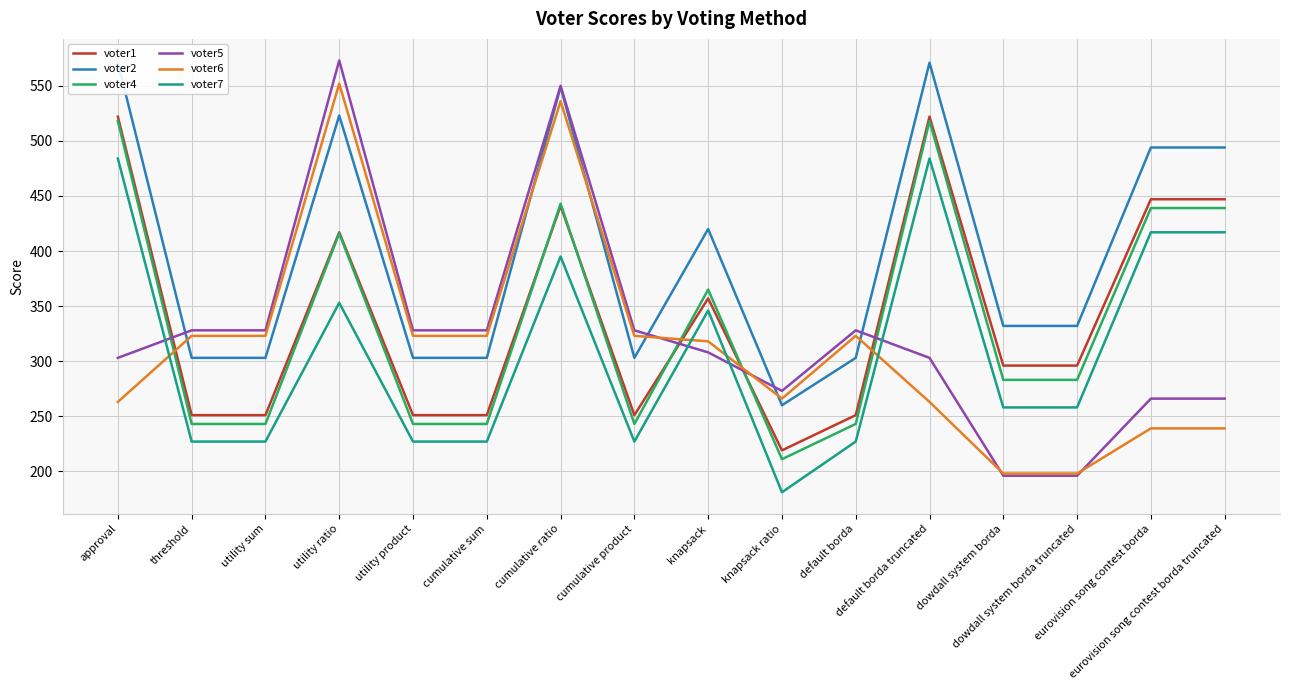

Which series has the widest spread of values?

voter5